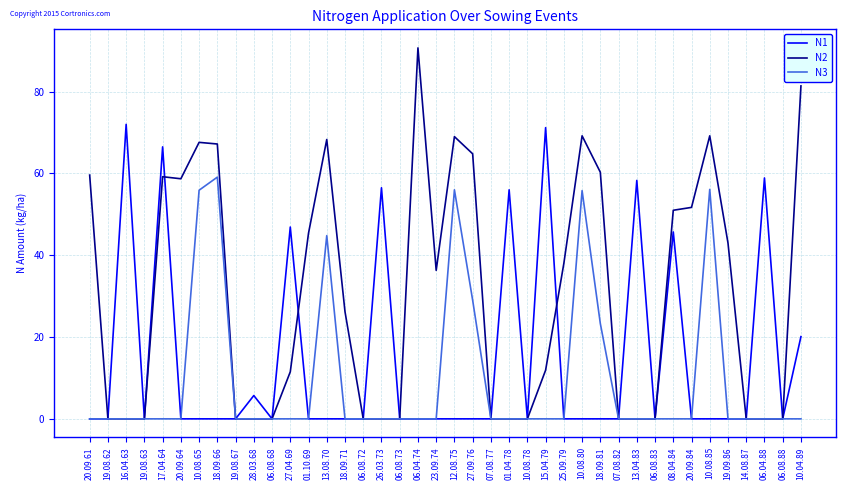

What is the difference between the maximum and second lowest values in the N2 series?

90.7